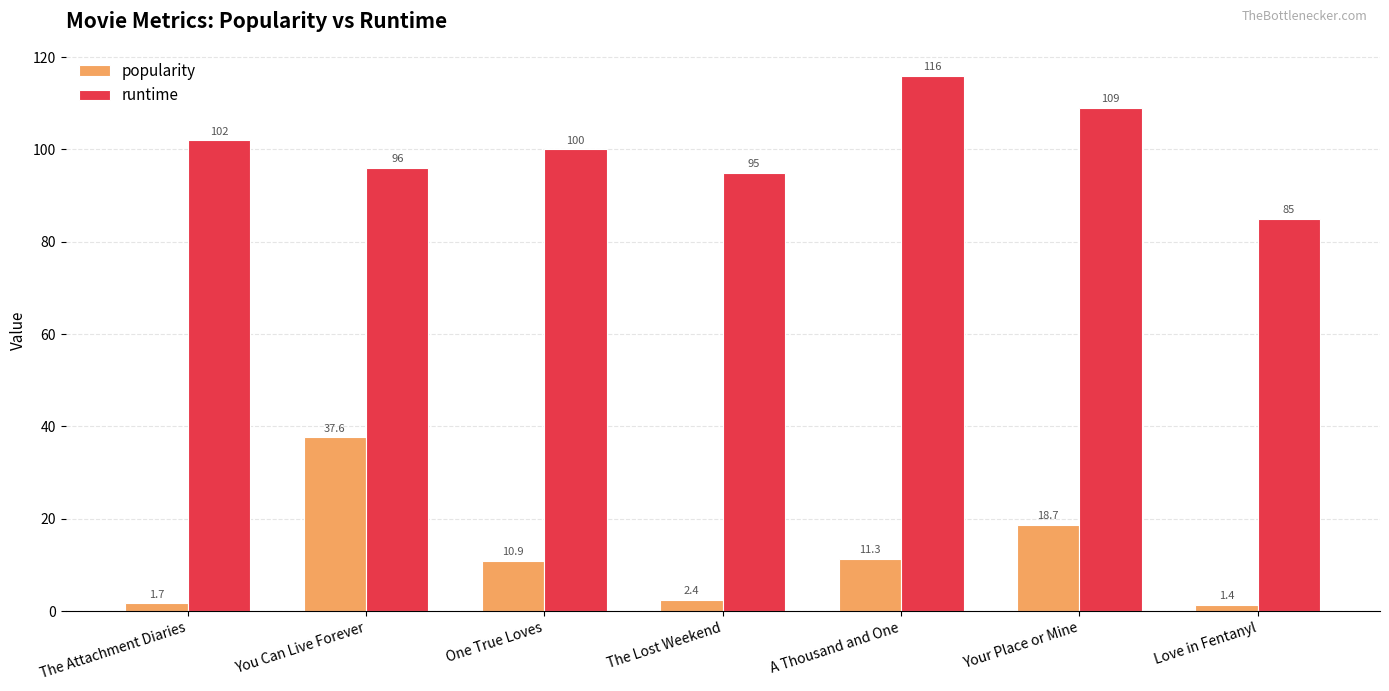

What are all the series names shown in the legend?

popularity, runtime